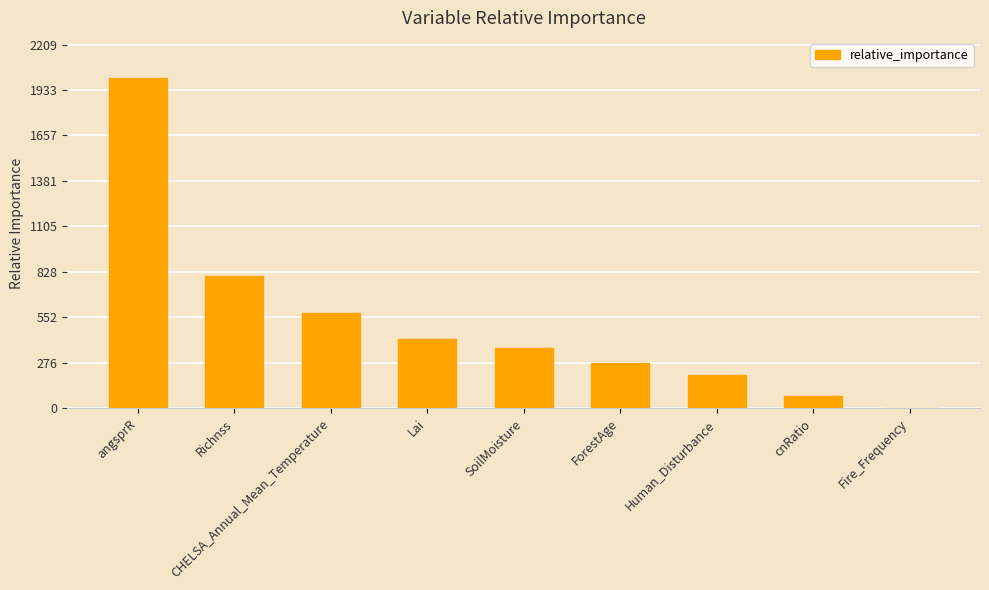

Reading left to right, what are all the values shown in this chart?

angsprR=2008.2	Richnss=803.1	CHELSA_Annual_Mean_Temperature=580.0	Lai=419.5	SoilMoisture=367.1	ForestAge=276.4	Human_Disturbance=203.0	cnRatio=74.7	Fire_Frequency=1.5